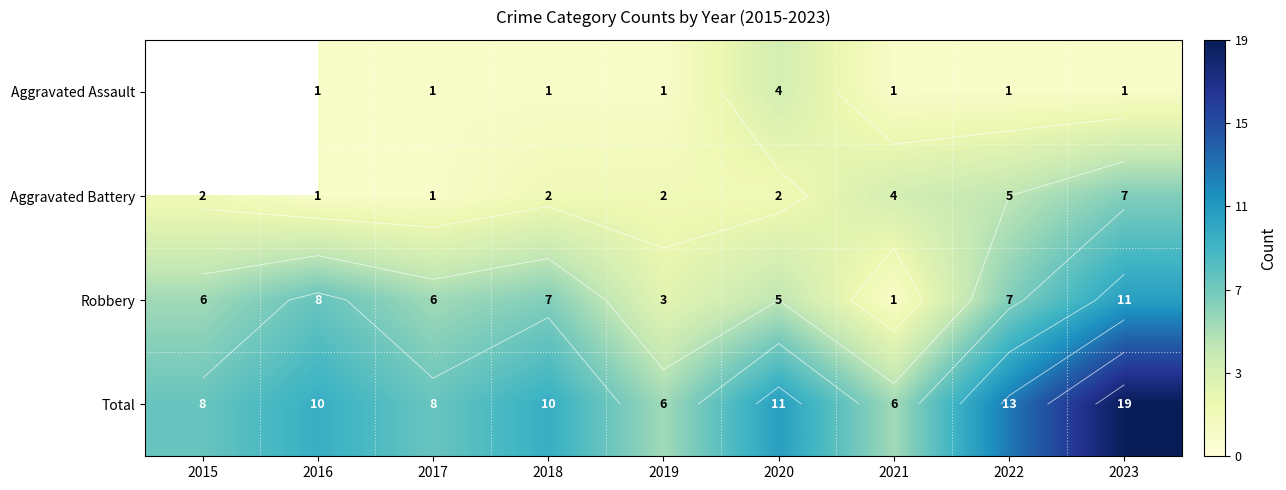

Which series changed the most between 2015 and 2021?

Robbery